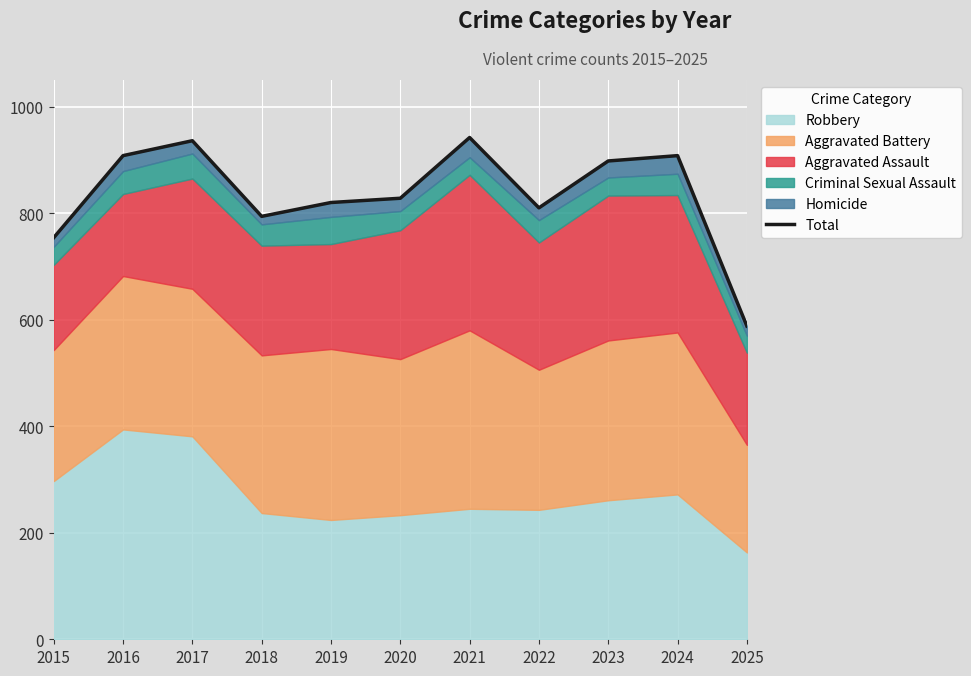

Reading right to left, extract all data points from this chart.

588	908	898	810	942	828	820	794	936	908	754